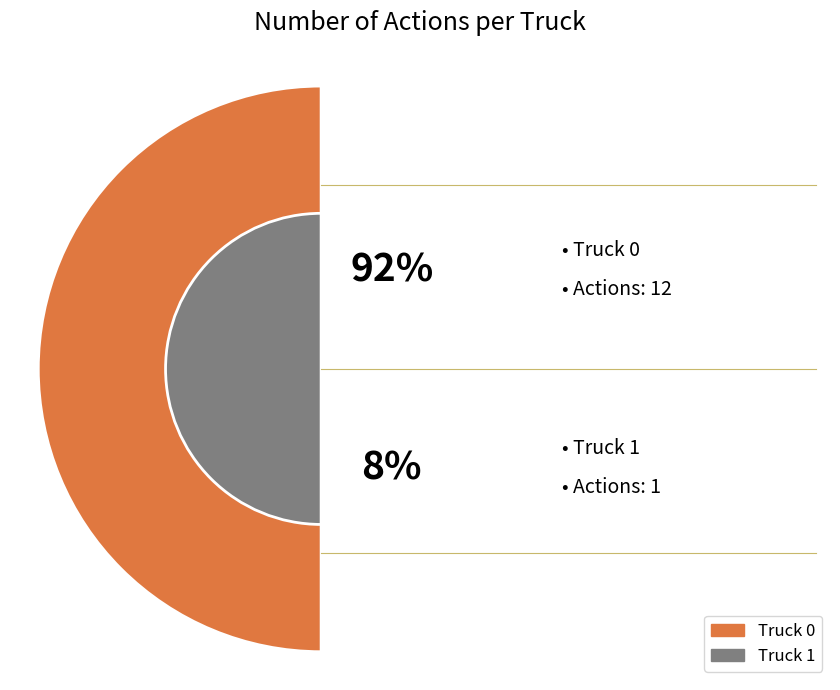

How many segments does this pie chart have?

2